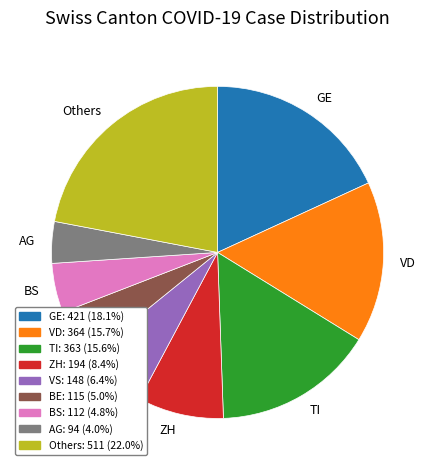

Which slice is the smallest?

AG